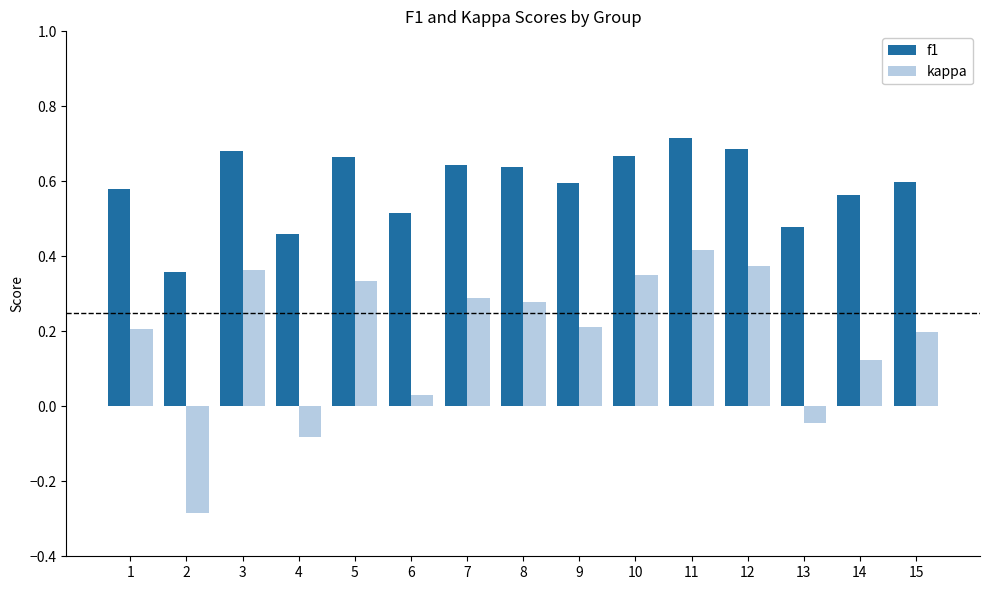

What is the sum of all kappa values?

2.8